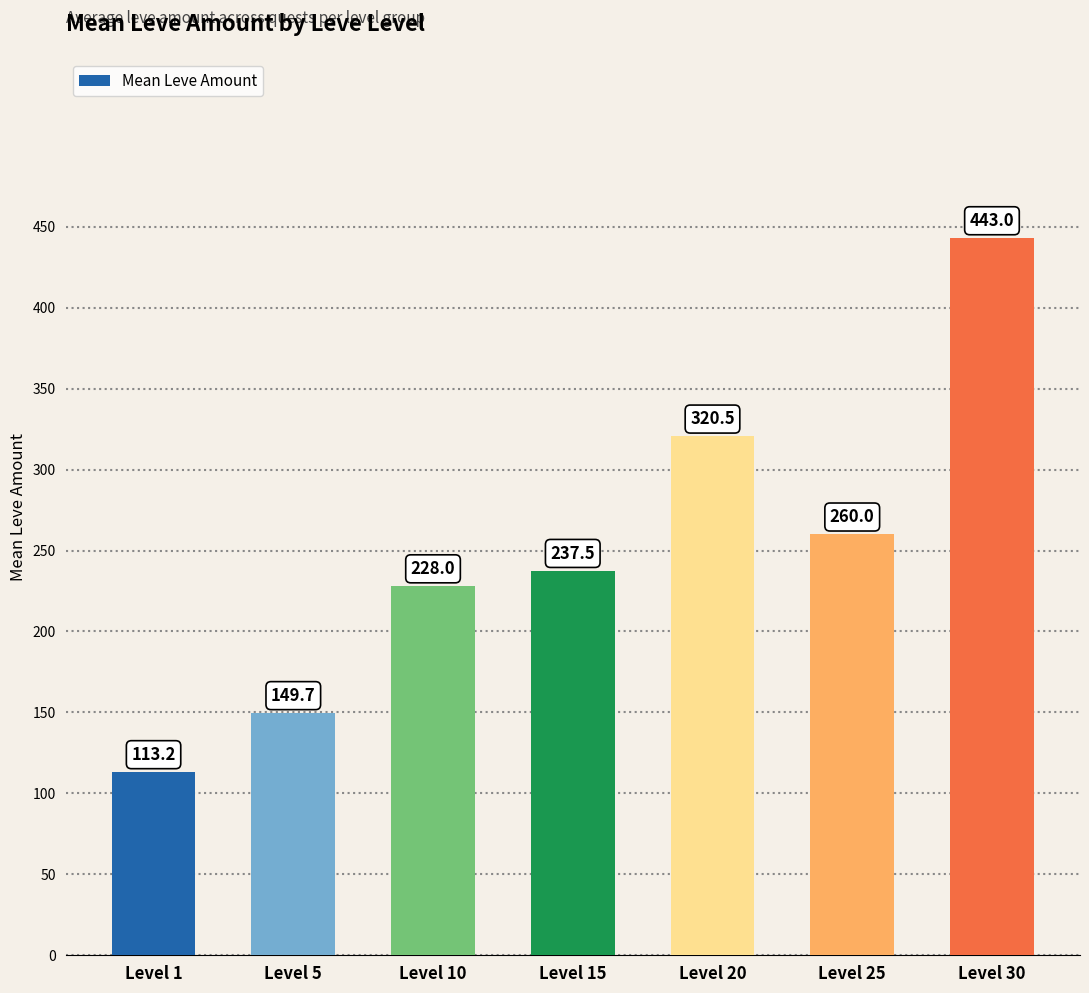

Reading left to right, transcribe all the data shown in this chart.

Level 1=113.2	Level 5=149.7	Level 10=228.0	Level 15=237.5	Level 20=320.5	Level 25=260.0	Level 30=443.0